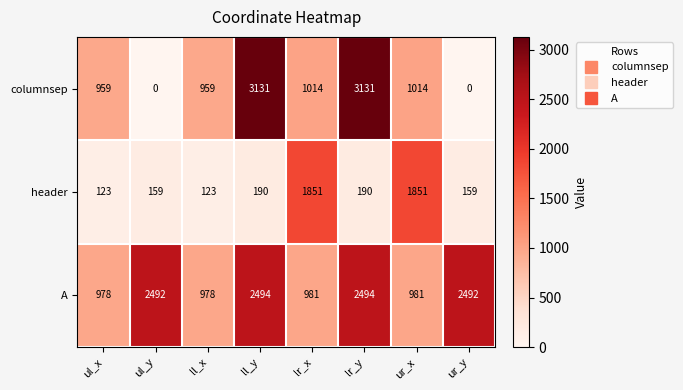

Reading left to right, what are all the values shown in this chart?

columnsep: 959	0	959	3131	1014	3131	1014	0
header: 123	159	123	190	1851	190	1851	159
A: 978	2492	978	2494	981	2494	981	2492